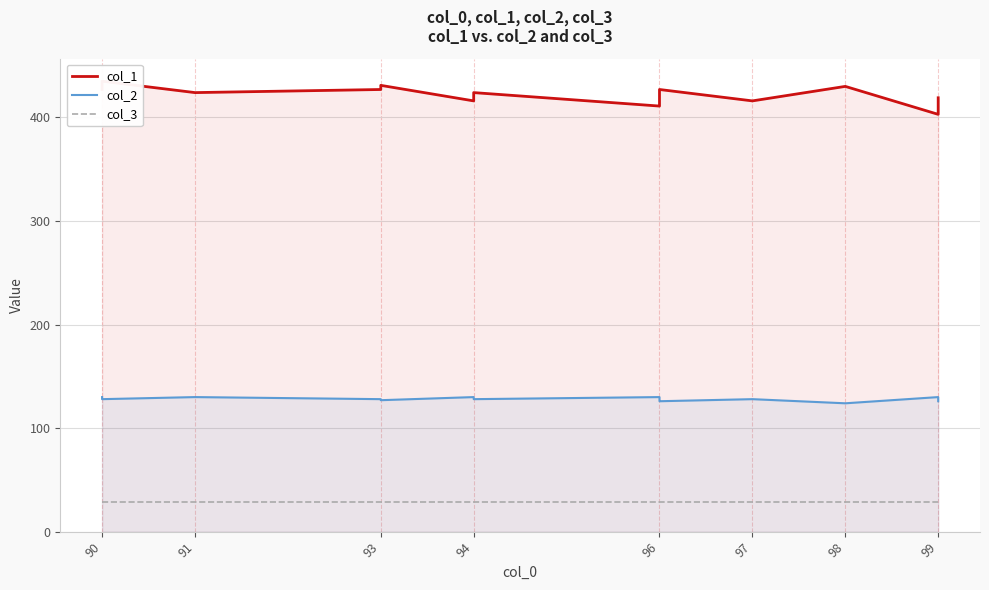

True or false: col_1 and col_3 intersect in this chart.

False